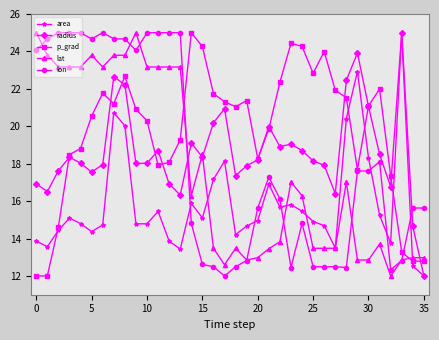

In p_grad, how many points are higher than both neighbors (excluding endpoints)?

7